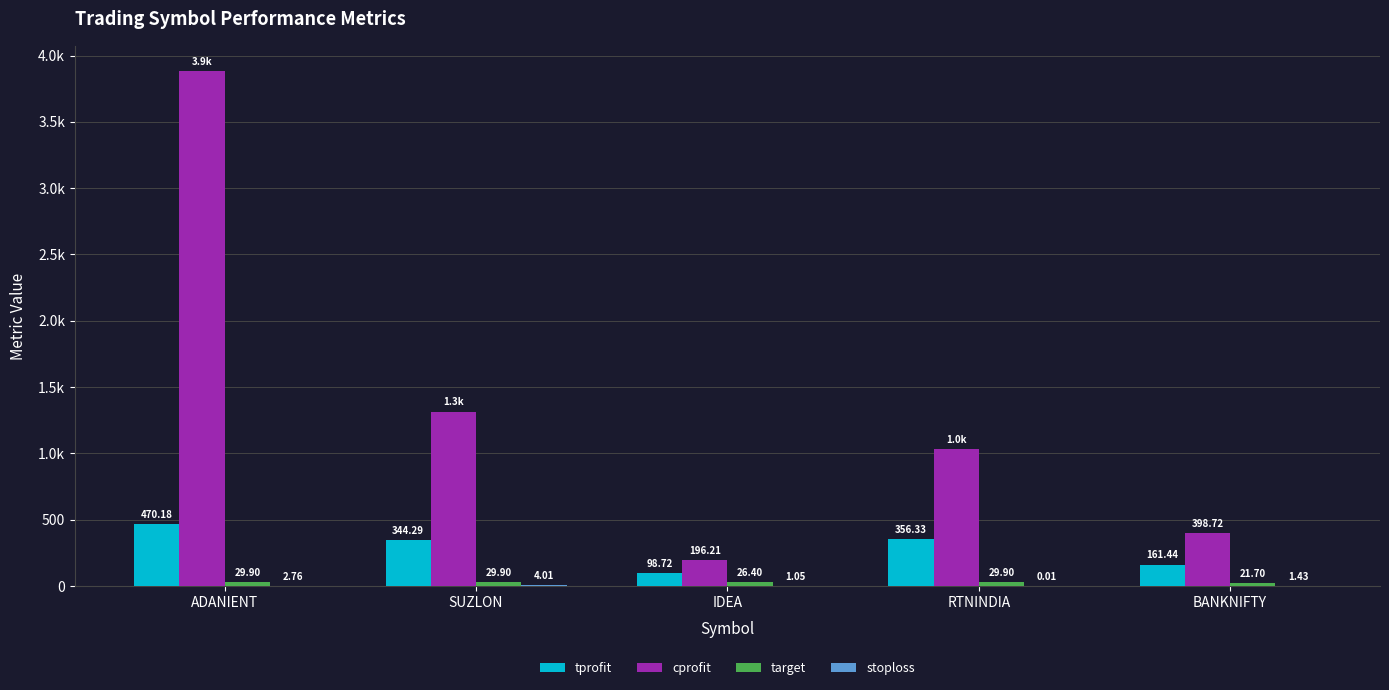

Are the bars horizontal?

No